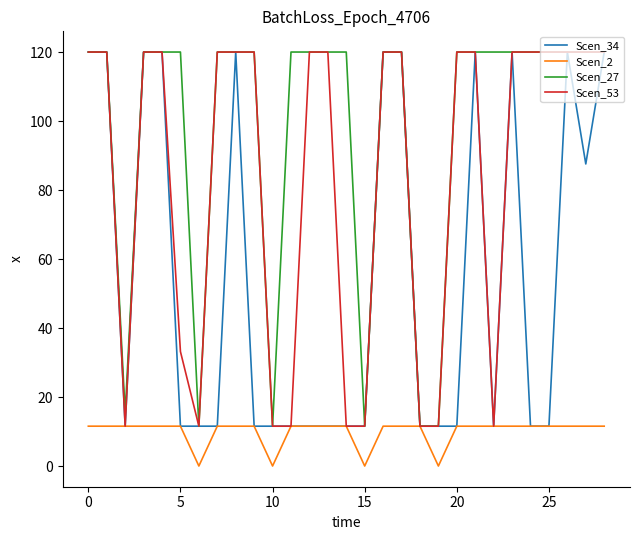

List the series in order of their overall mean, highest first.

Scen_27, Scen_53, Scen_34, Scen_2